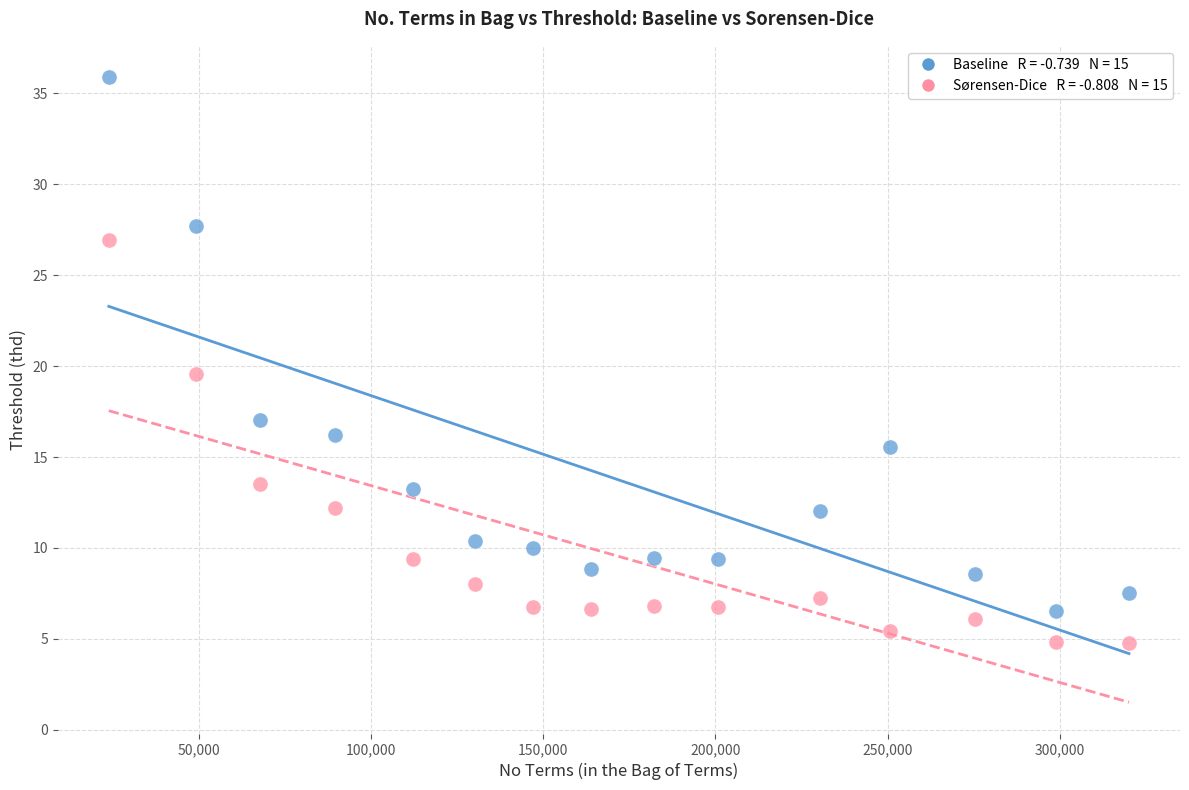

Across all data points, what is the range of X values (max minus min)?

296068.0